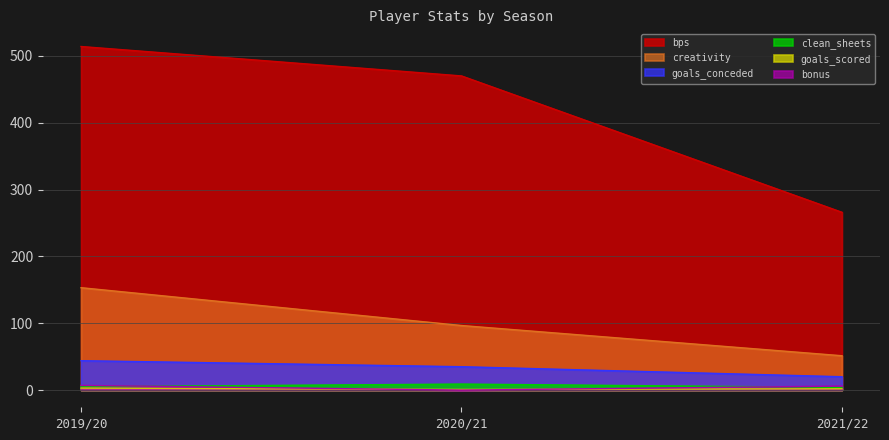

What is the label of the 2nd point from the right?

2020/21